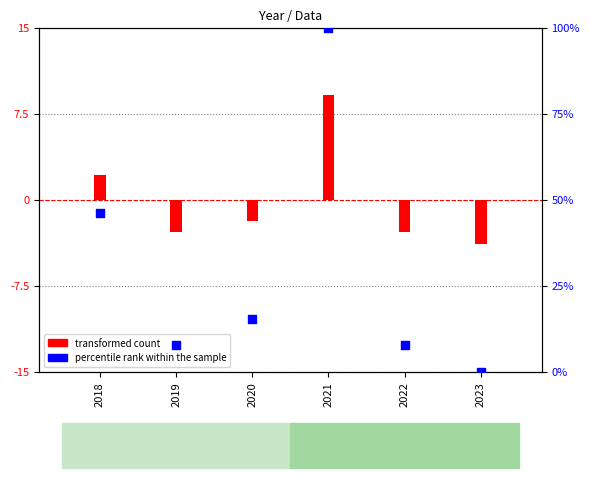

Which series has the largest total across all categories?

percentile rank within the sample